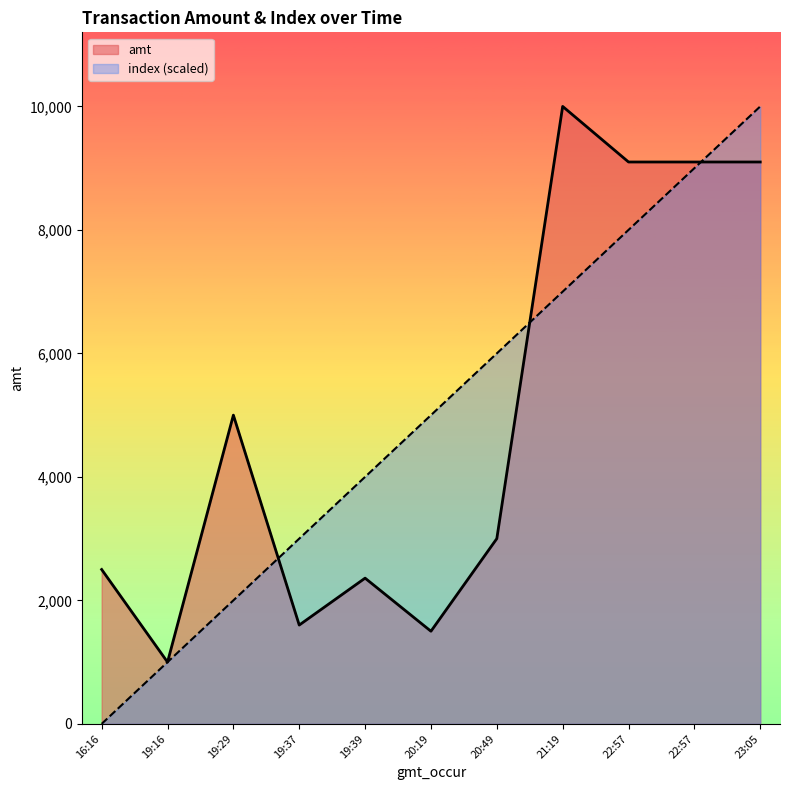

Is it true that index equals 9000 at 22:57?

True